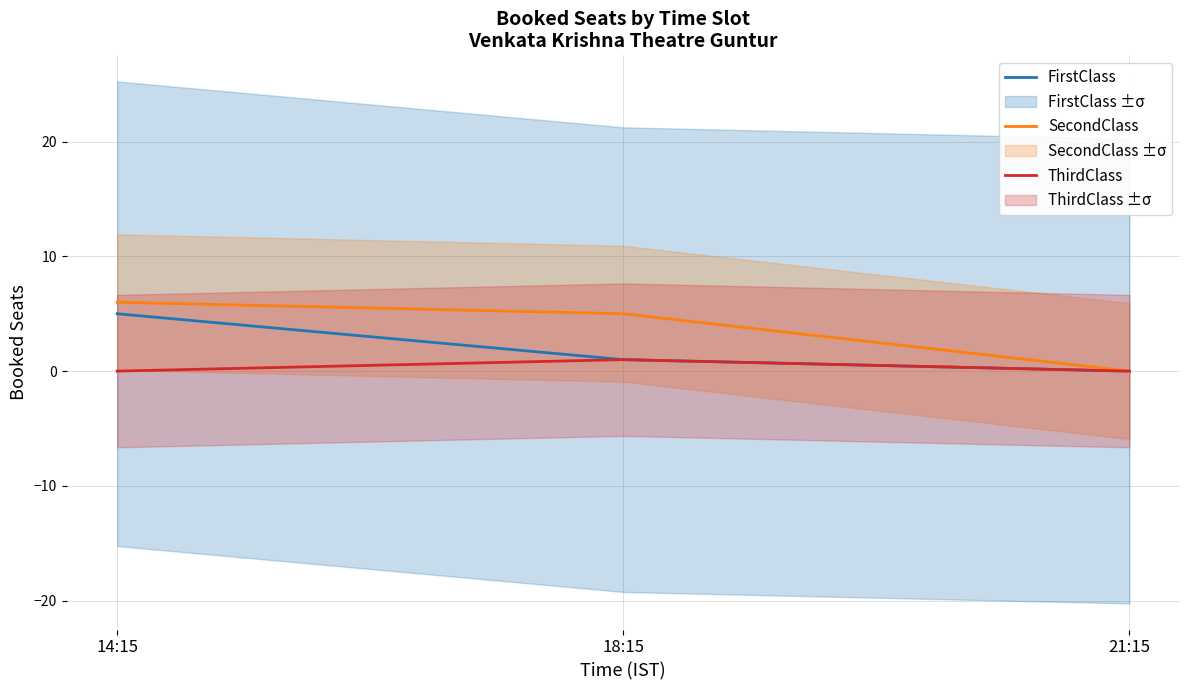

At which label does ThirdClass reach its minimum?

14:15